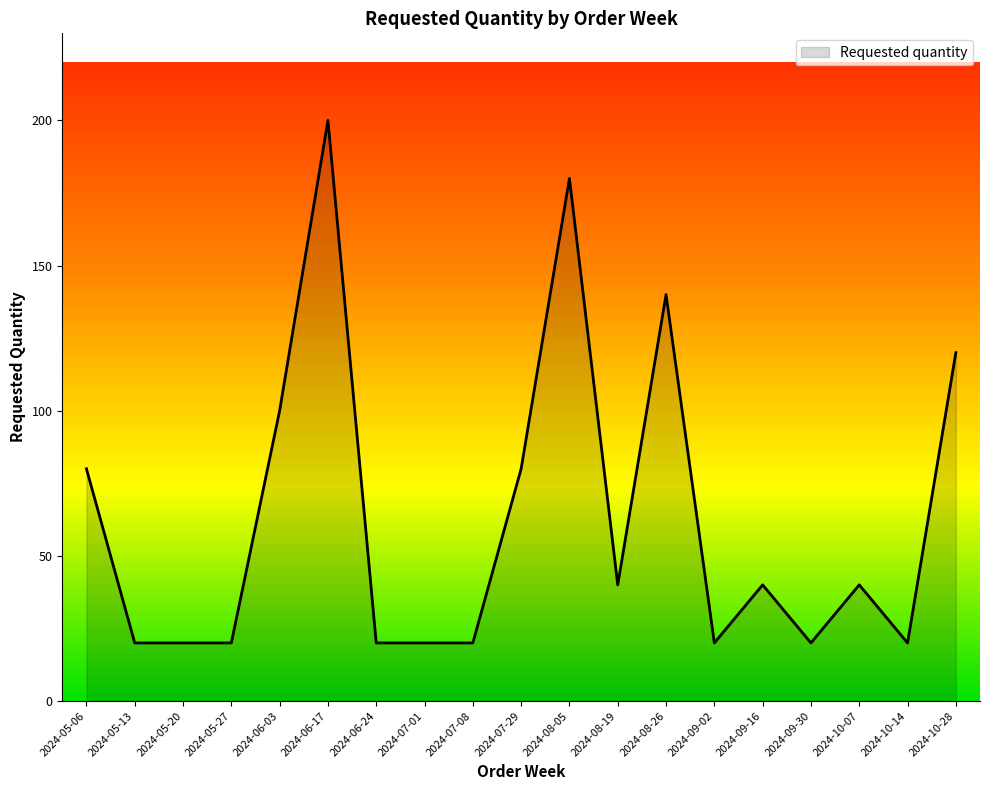

Between 2024-08-26 and 2024-07-01, which is larger?

2024-08-26